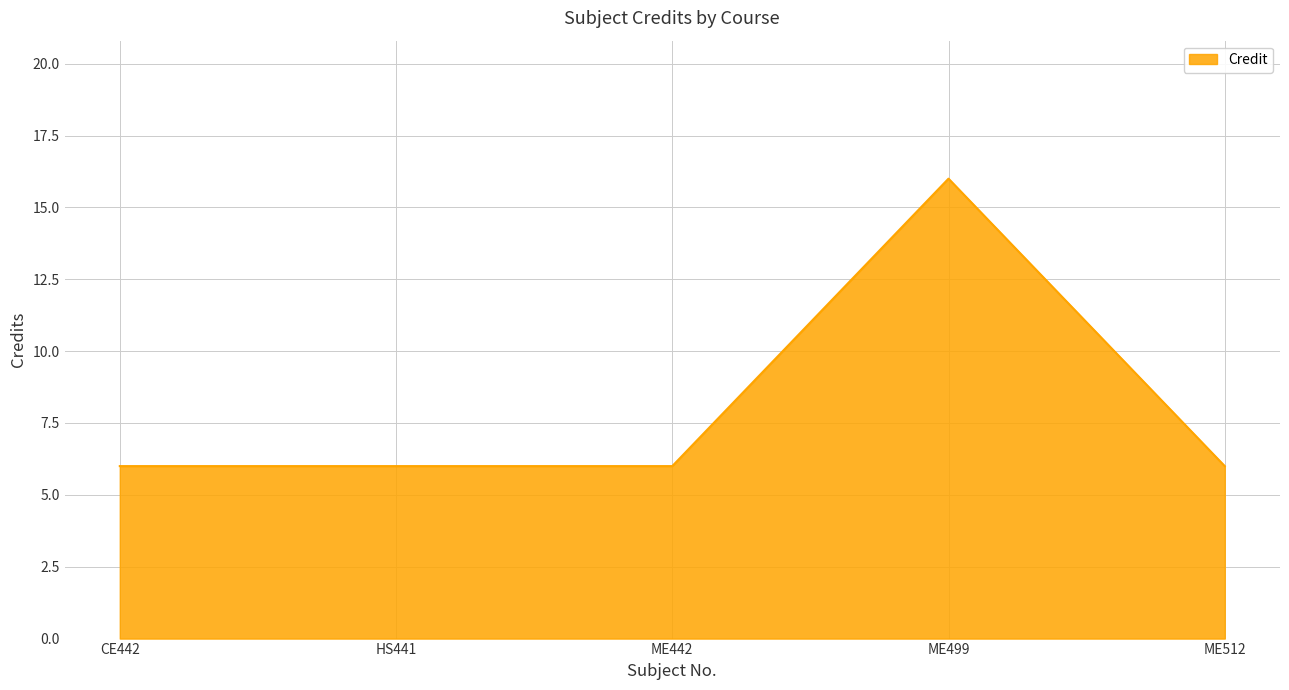

Count the number of data series in this chart.

1